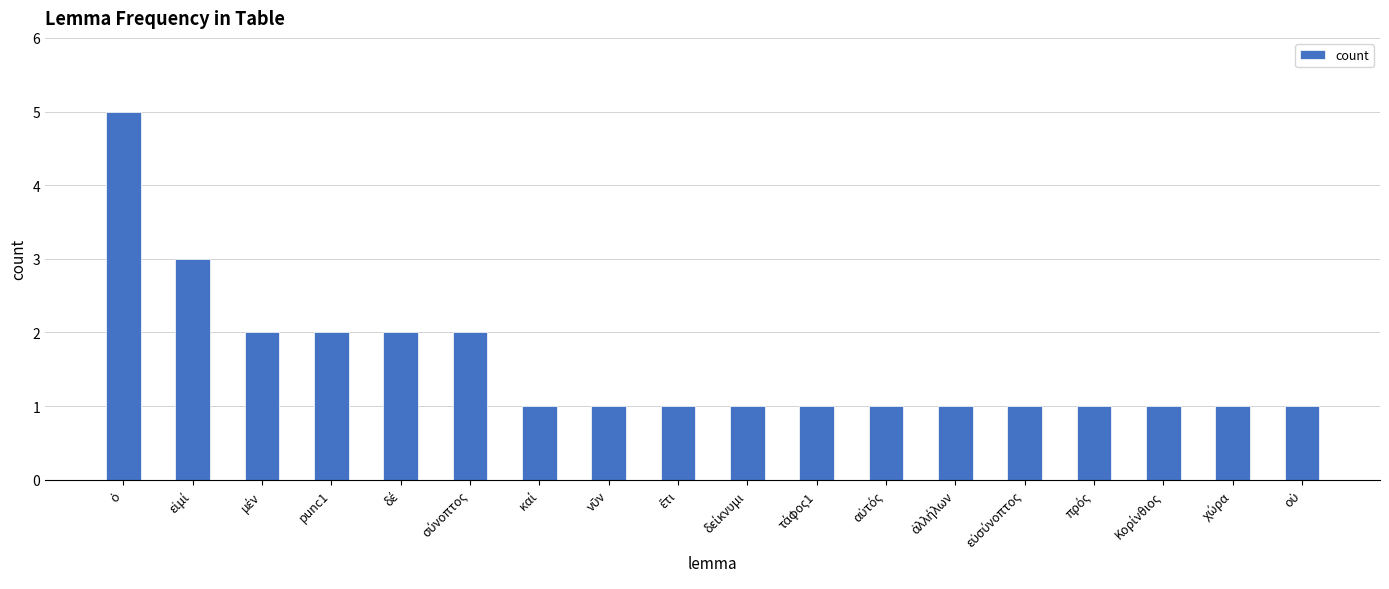

What is the value of the 6th bar from the left?

2